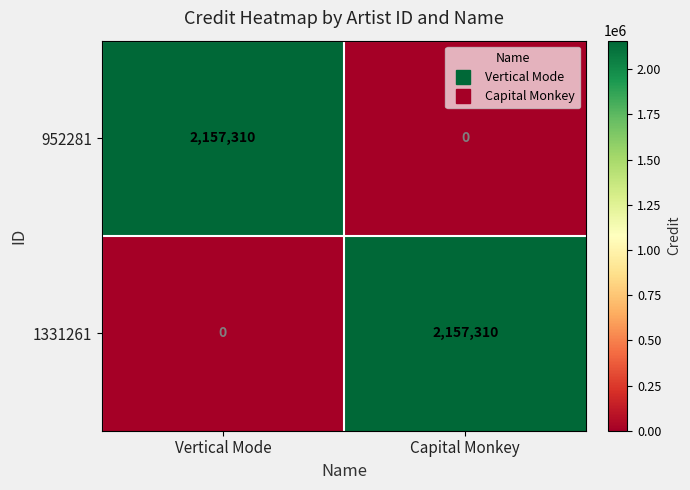

True or false: 952281 has a value of -1136826 at Capital Monkey.

False